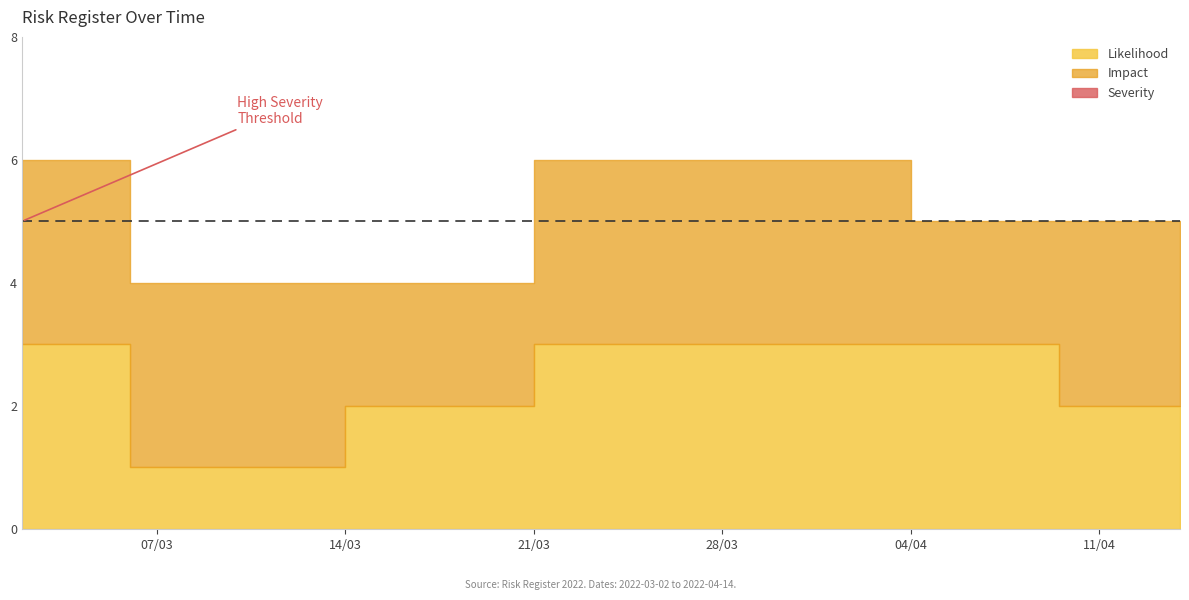

At how many categories does at least one series exceed 4?

5